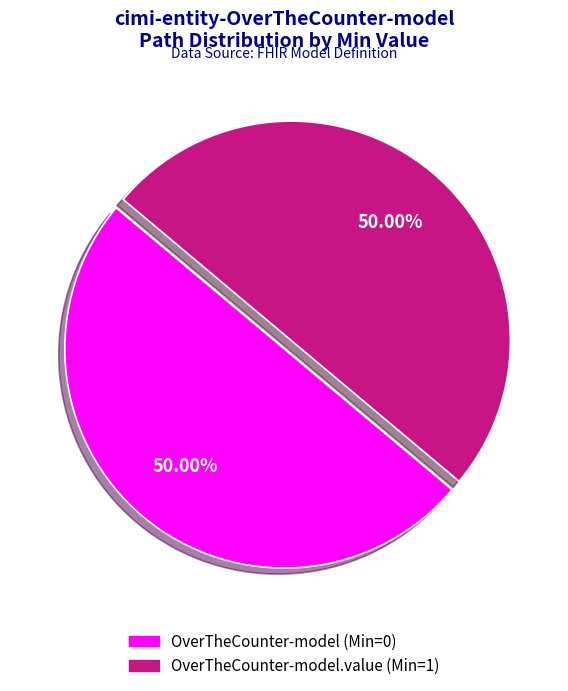

What is the largest slice in the pie chart?

cimi-entity-OverTheCounter-model.value